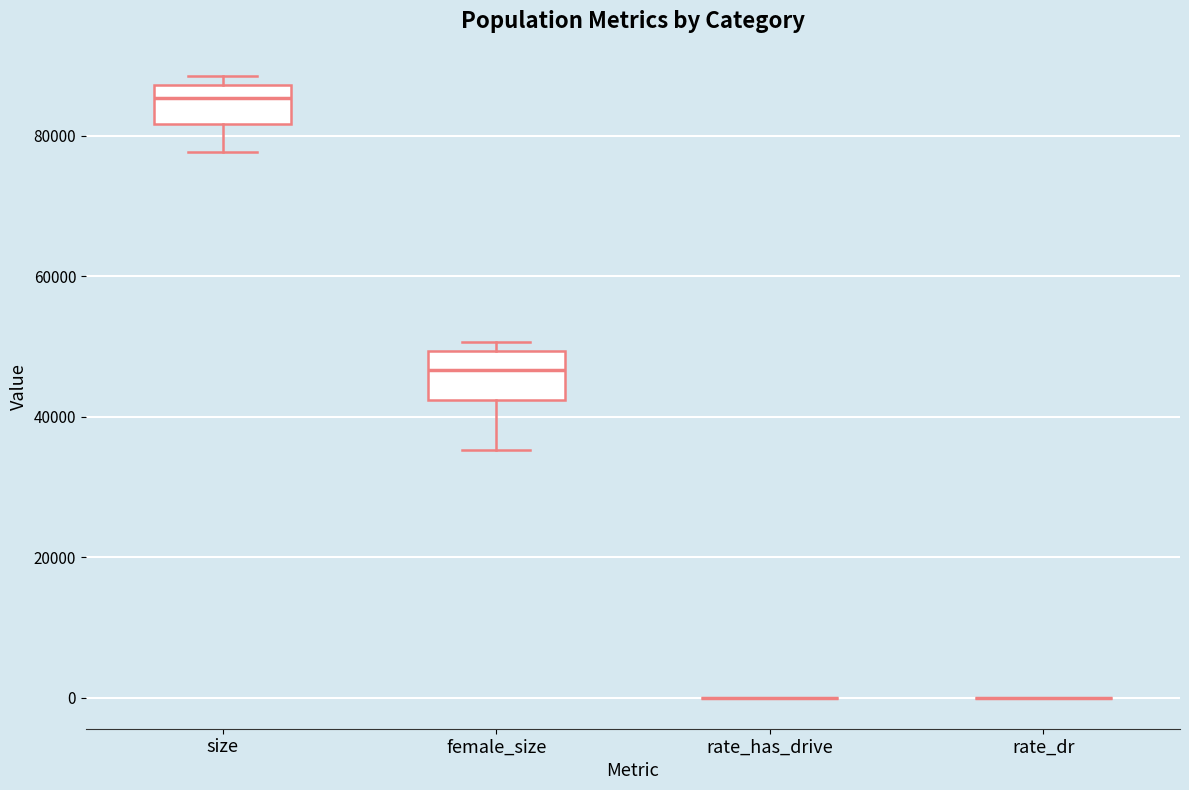

Reading left to right, read every box against the y-axis: the position of its median line, the range the box covers, and the ends of its whiskers. The values are not printed on the chart, so give them approximately, as read against the axis.

size: median 86000, box 82000 to 88000, whiskers 78000 to 88000 (just above the box's upper edge)
female_size: median 46000, box 42000 to 50000, whiskers 36000 to 50000 (just above the box's upper edge)
rate_has_drive: box collapsed to a line at 0, whiskers 0 to 0
rate_dr: box collapsed to a line at 0, whiskers 0 to 0